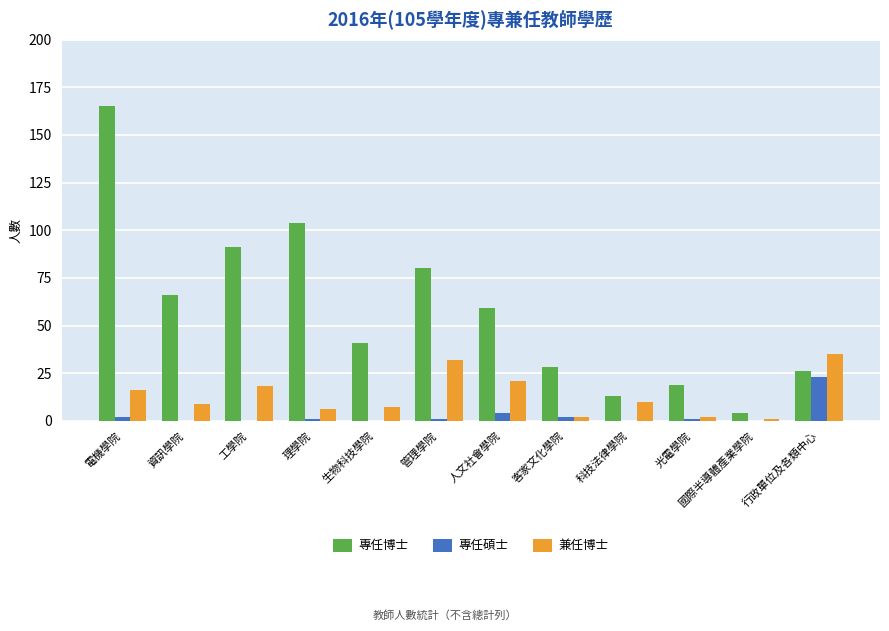

Between 管理學院 and 科技法律學院, which series saw the biggest shift?

專任博士